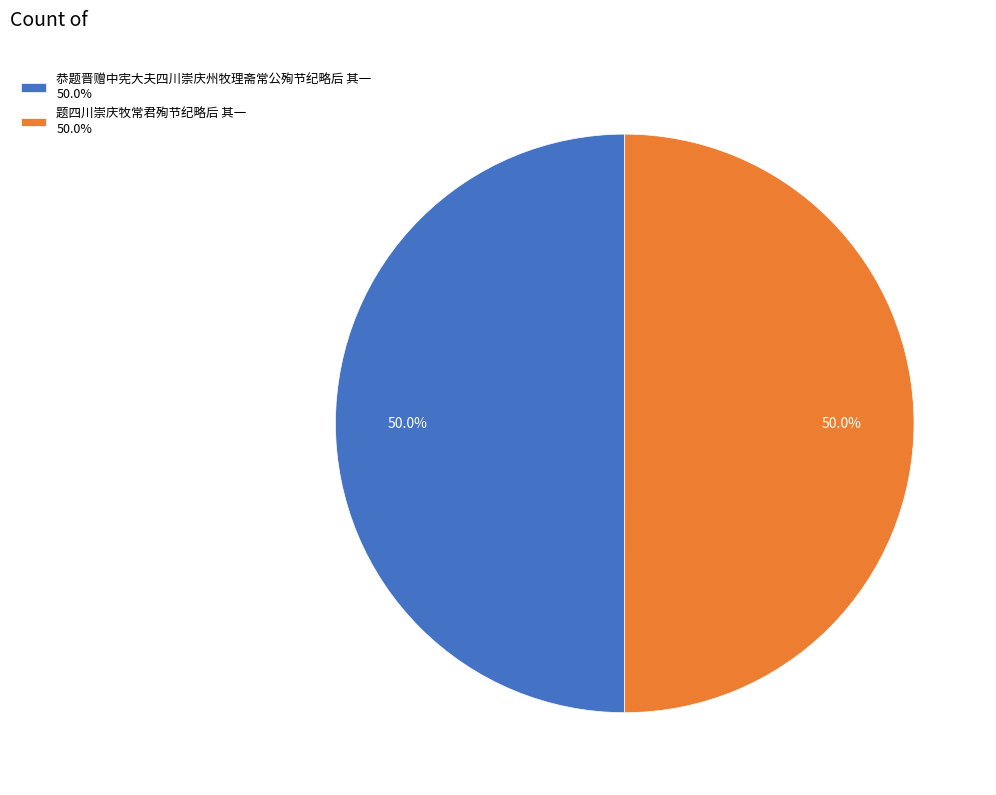

To the nearest percent, what is the combined percentage of 题四川崇庆牧常君殉节纪略后 其一 and 恭题晋赠中宪大夫四川崇庆州牧理斋常公殉节纪略后 其一?

100%